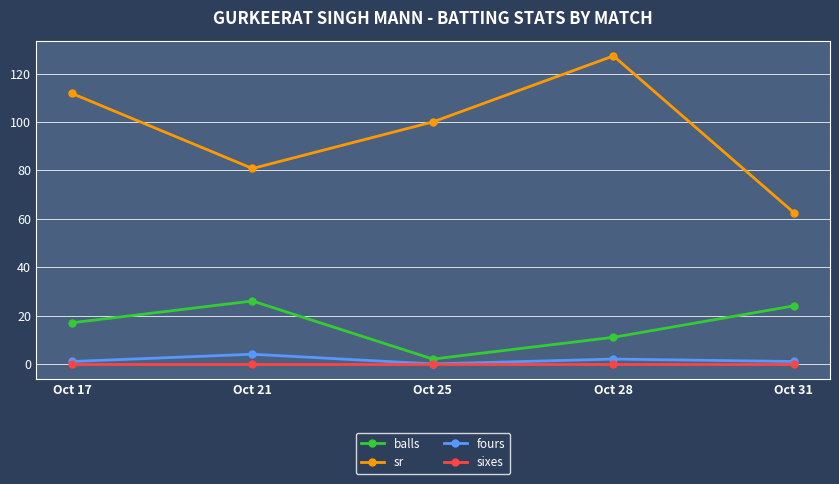

Which category has the highest value across all series?

Oct 28